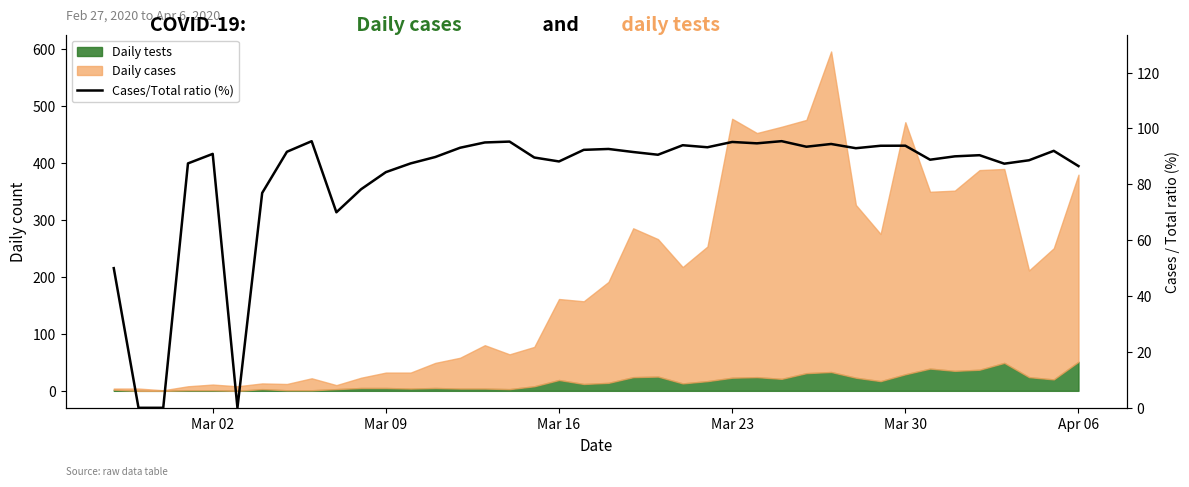

What is the greatest value displayed?

95.5